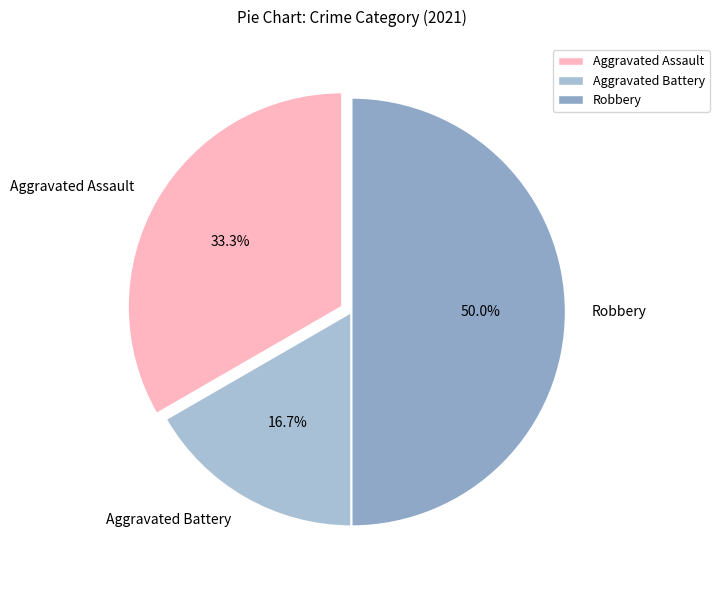

How many slices are in this pie chart?

3